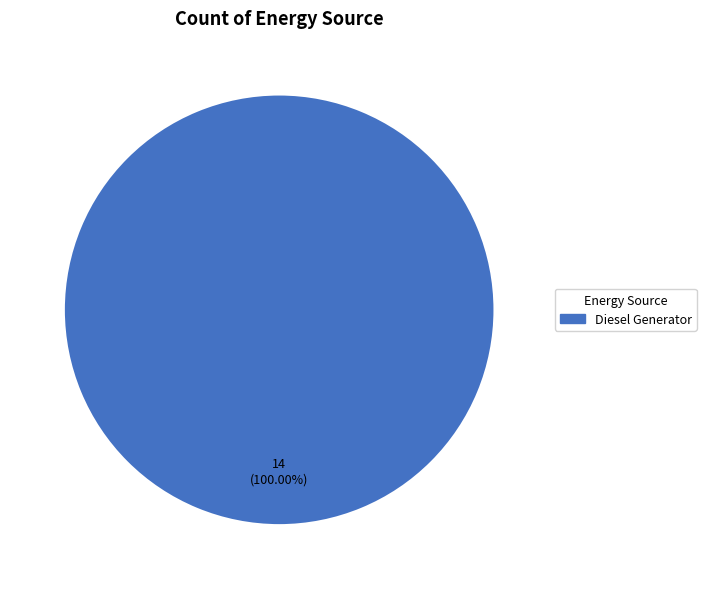

Is there a majority slice in this chart?

Yes